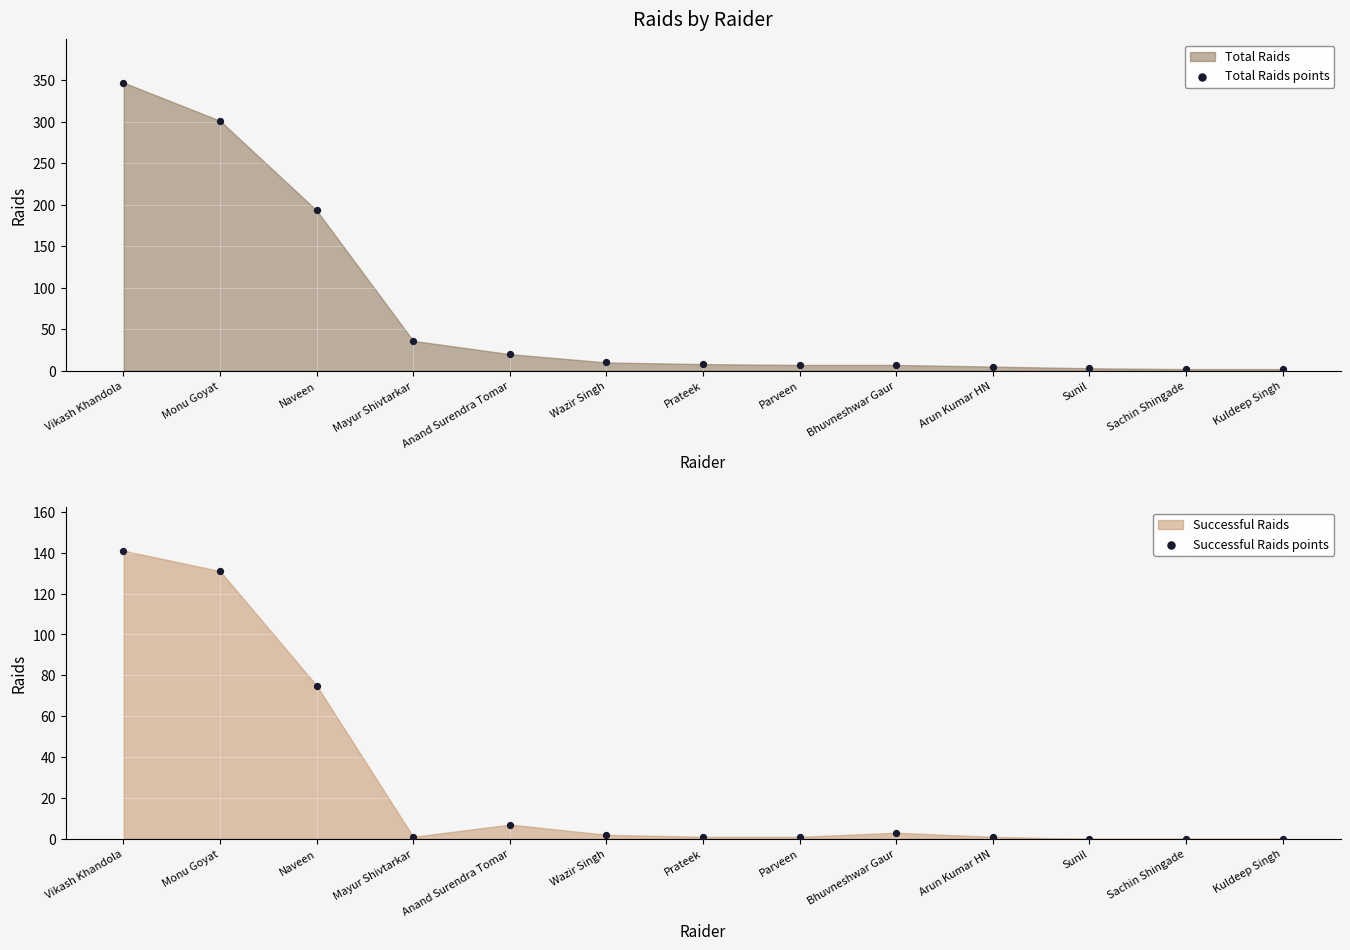

Is the value of Successful Raids points at Prateek greater than the value of Total Raids points at Parveen?

No